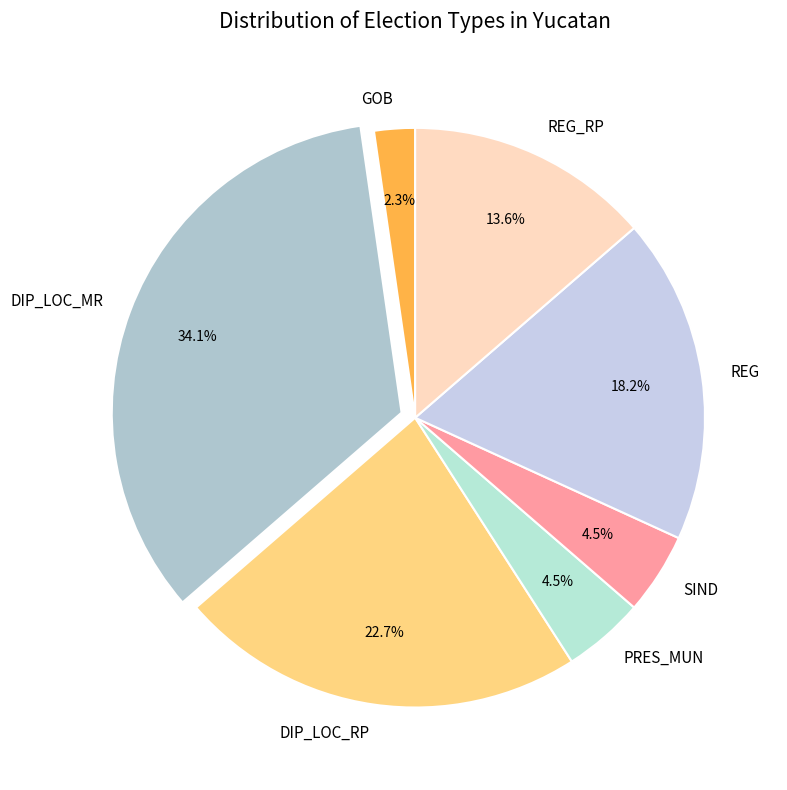

What is the smallest slice in the pie chart?

GOB